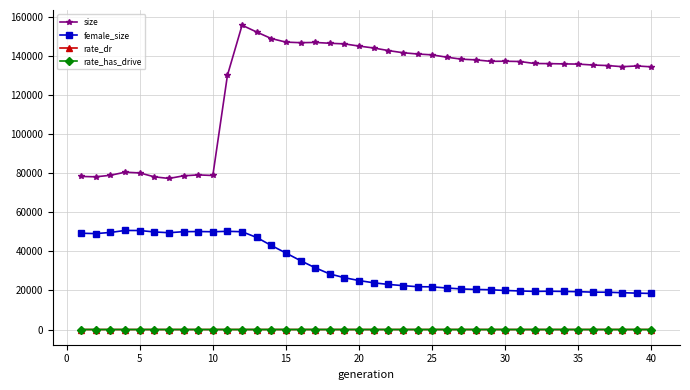

What is the highest value of the size series?

155598.0